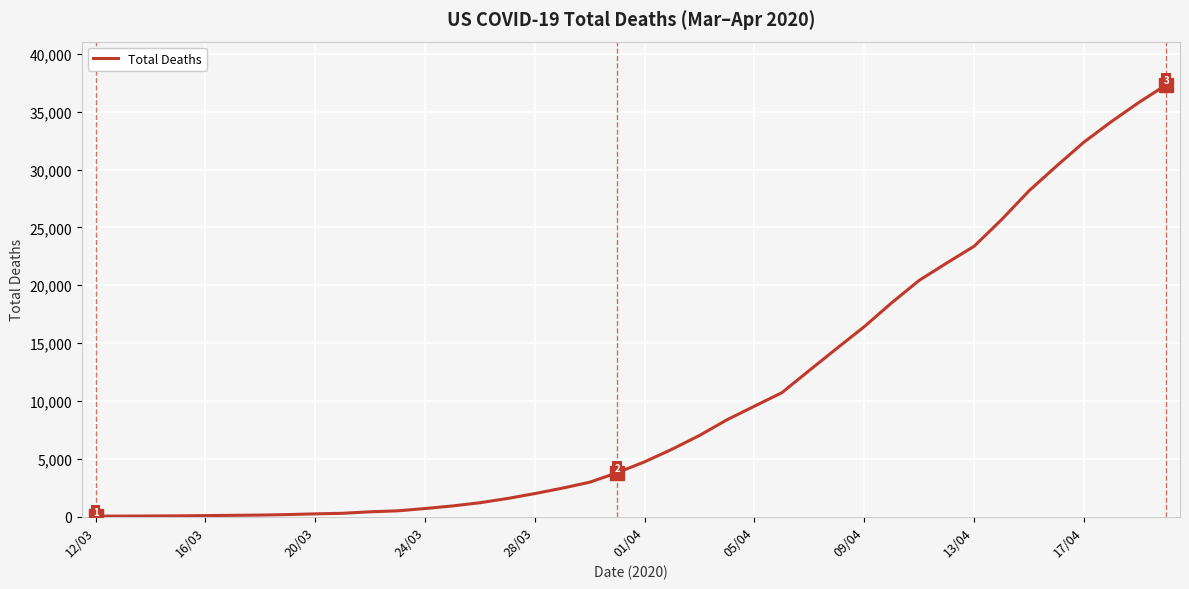

What is the average value?

10394